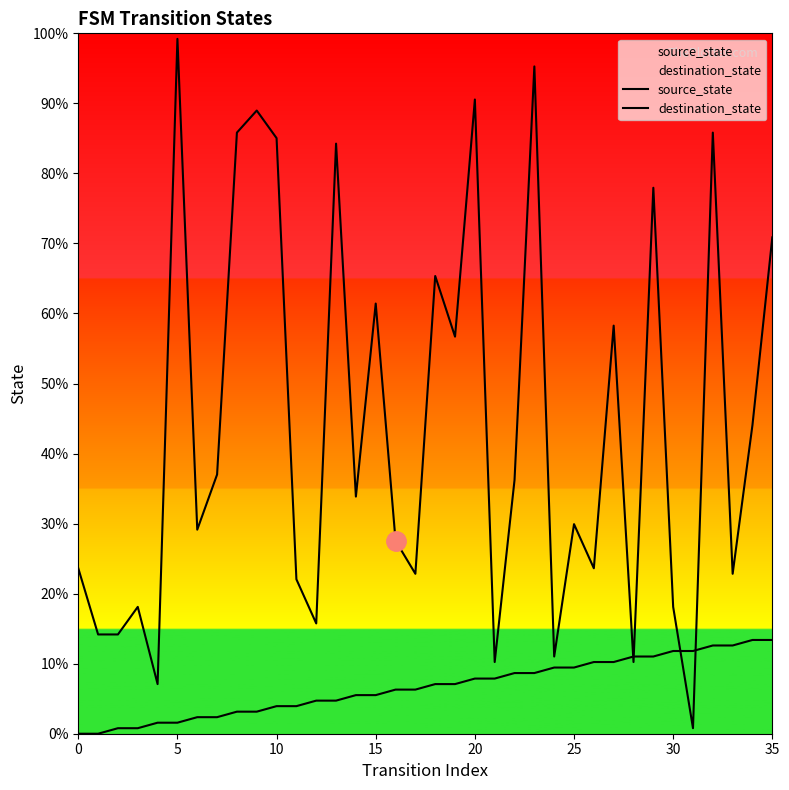

Reading left to right, list all the values displayed in this chart.

source_state: 0	0	1	1	2	2	3	3	4	4	5	5	6	6	7	7	8	8	9	9	10	10	11	11	12	12	13	13	14	14	15	15	16	16	17	17
destination_state: 30	18	18	23	9	126	37	47	109	113	108	28	20	107	43	78	35	29	83	72	115	13	46	121	14	38	30	74	13	99	23	1	109	29	56	90